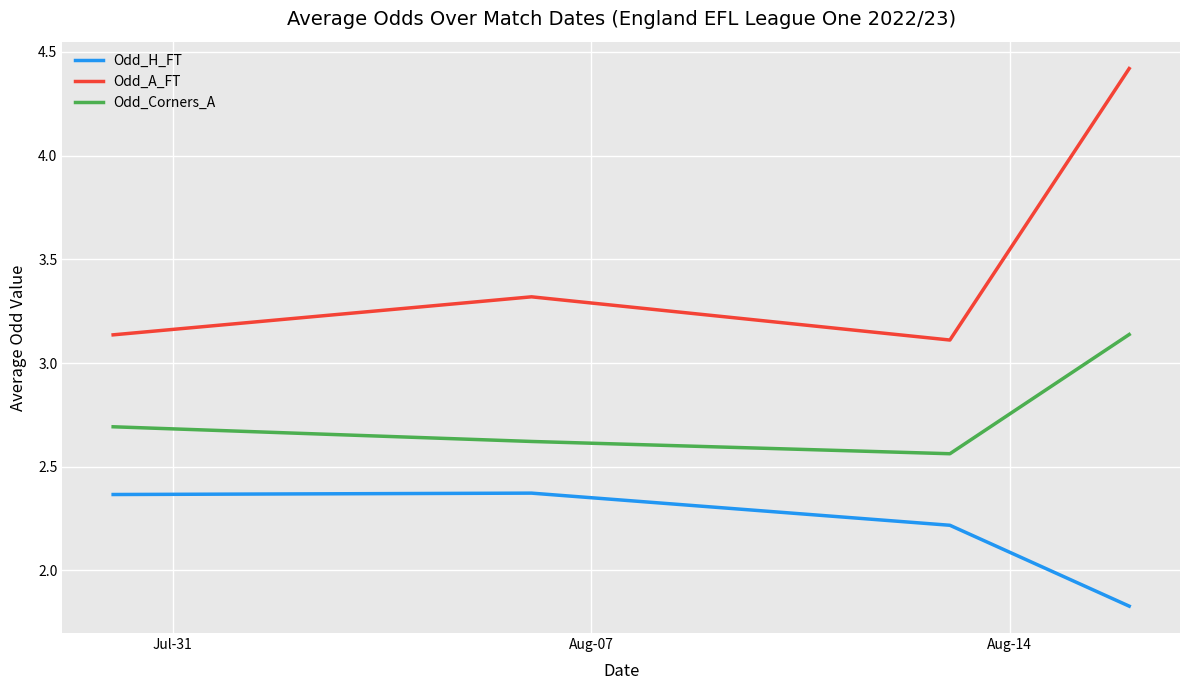

What is the difference between the maximum and minimum values in the Odd_H_FT series?

0.5